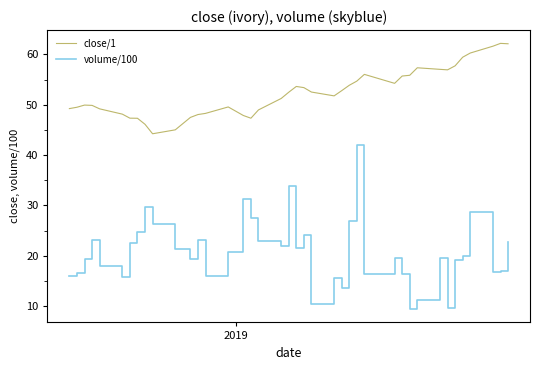

Which series has the largest range (max minus min)?

volume/100